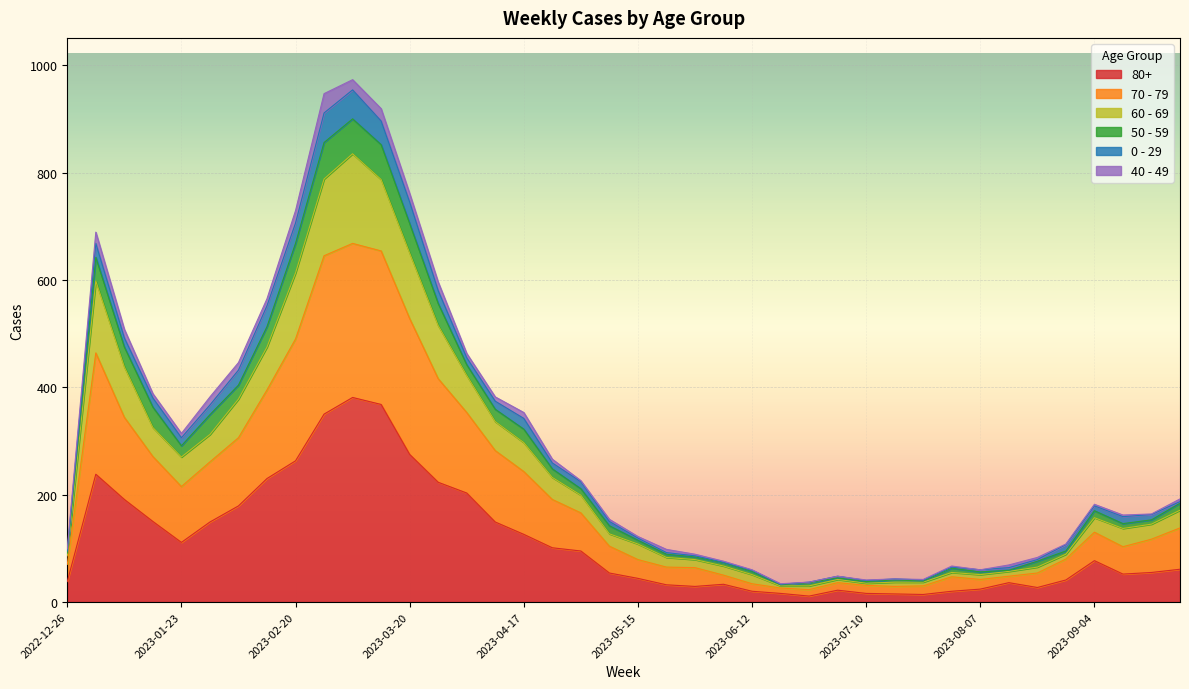

True or false: 80+ has more than 2 points higher than both neighbors.

True